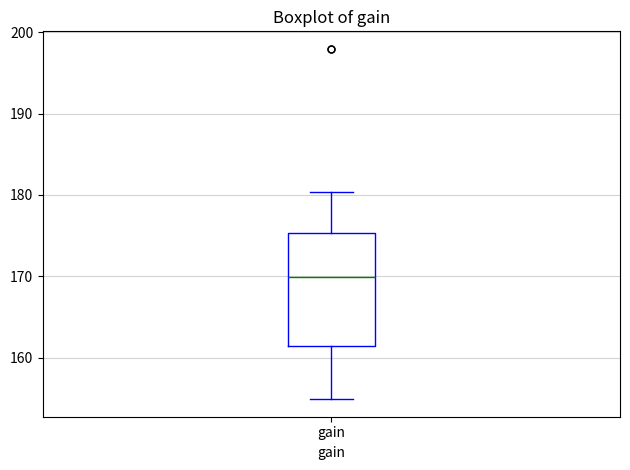

Transcribe this box plot: give where the median line is, the range the box spans, and where the two whiskers end, as read against the y-axis. The values are not printed on the chart, so give them approximately, as read against the axis.

median 170, box 161 to 175, whiskers 155 to 180